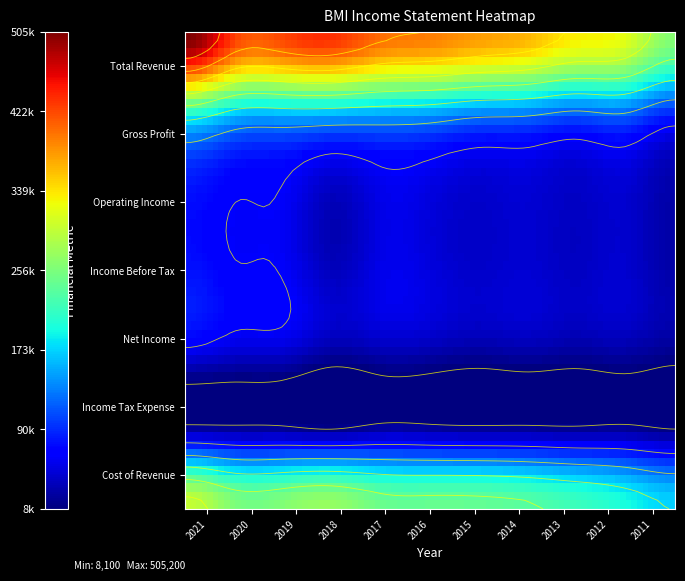

What value does the Operating Income series have at 2013?

39100